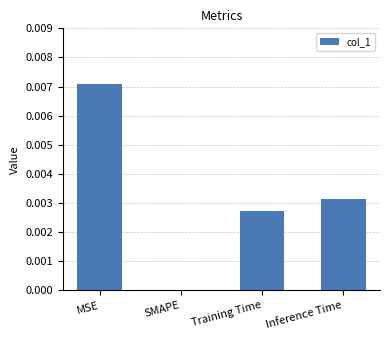

At which category does the chart reach its peak across all series?

MSE